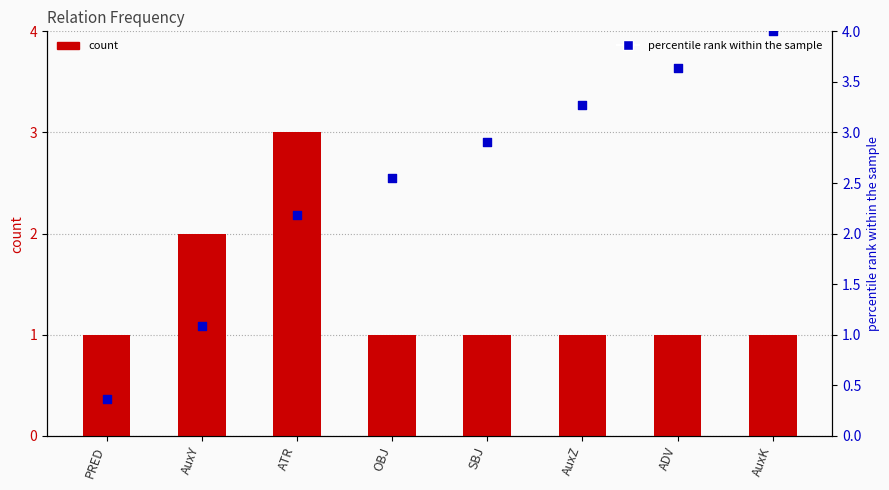

Which series has the largest total across all categories?

percentile rank within the sample